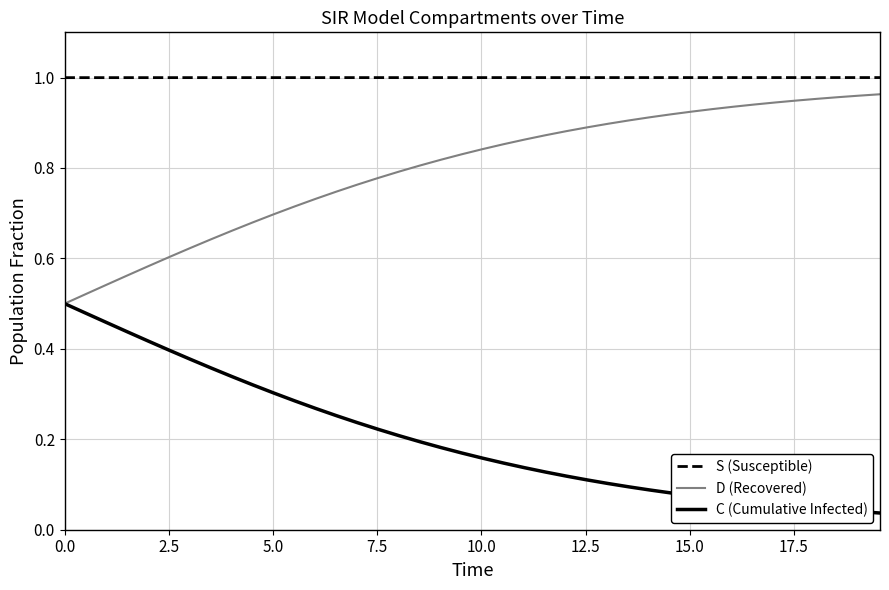

Rank the series by their maximum value, from lowest to highest.

C (Cumulative Infected), D (Recovered), S (Susceptible)